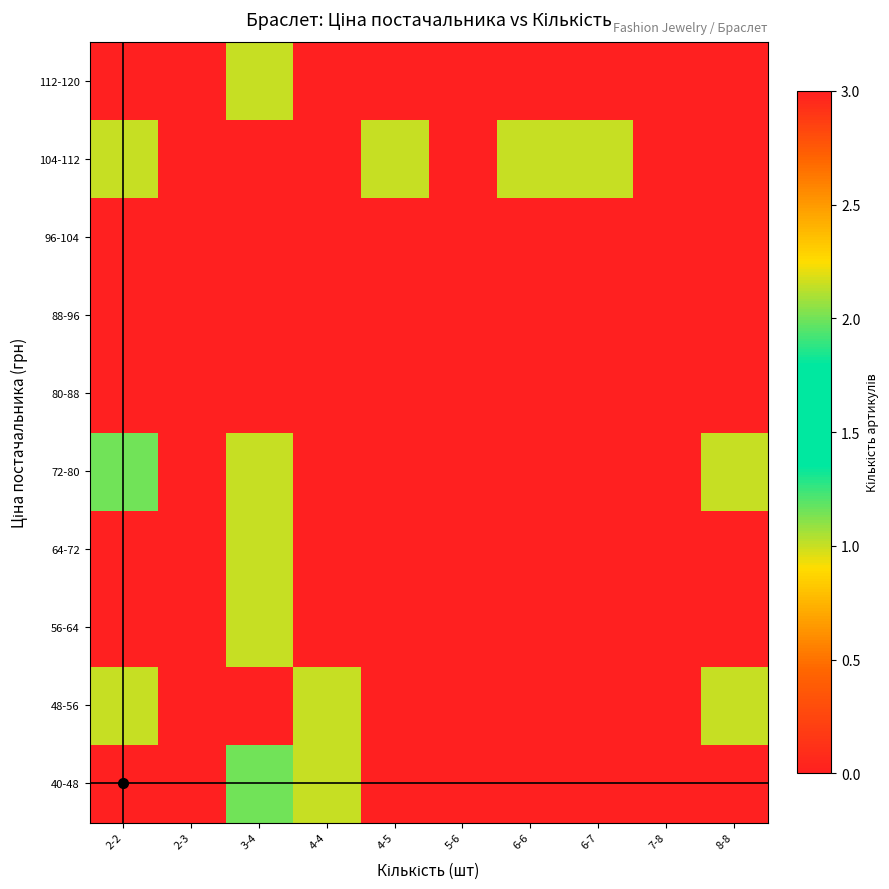

What is the maximum value shown in the chart?

3